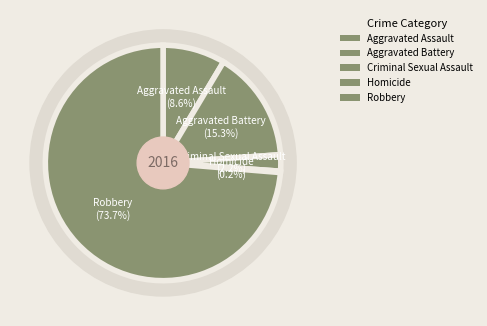

What is the change in value from Criminal Sexual Assault to Robbery?

+383